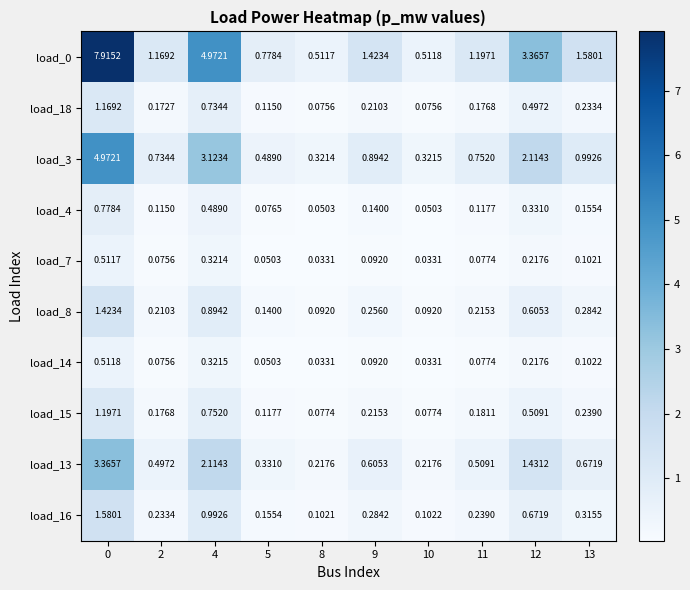

Is the value of load_0 at 11 greater than the value of load_15 at 9?

Yes